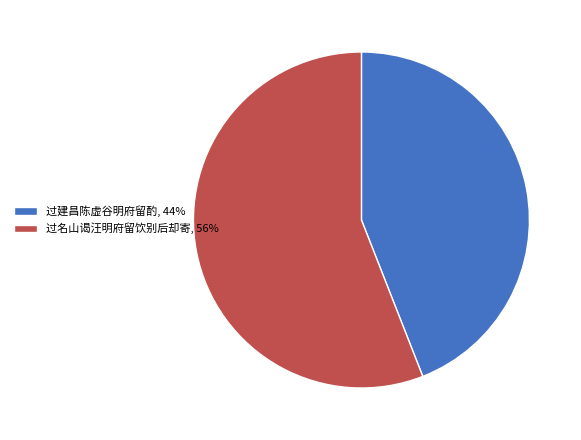

What is the largest slice in the pie chart?

过名山谒汪明府留饮别后却寄